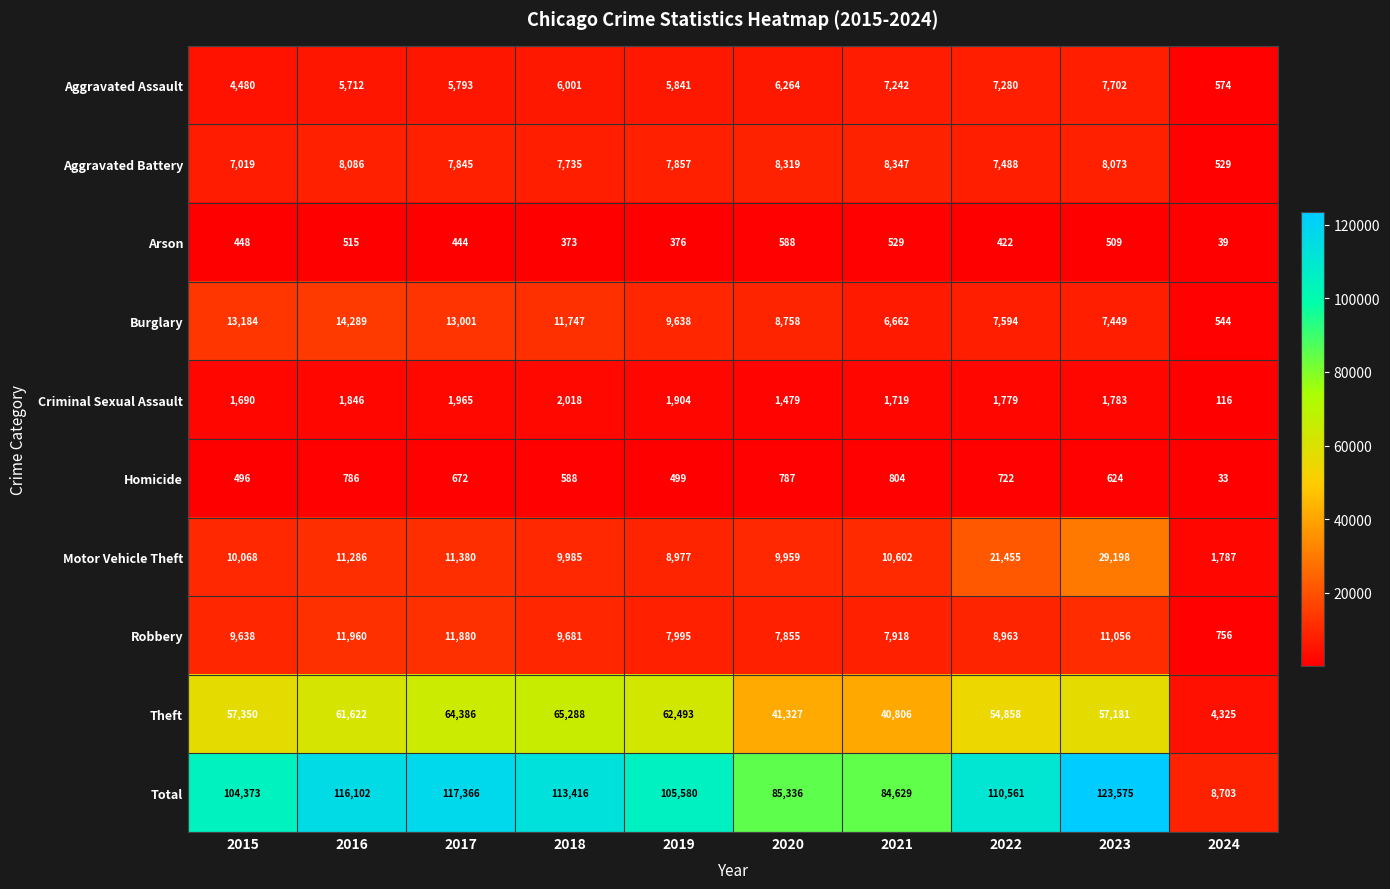

What is the average value of the Motor Vehicle Theft series?

12470